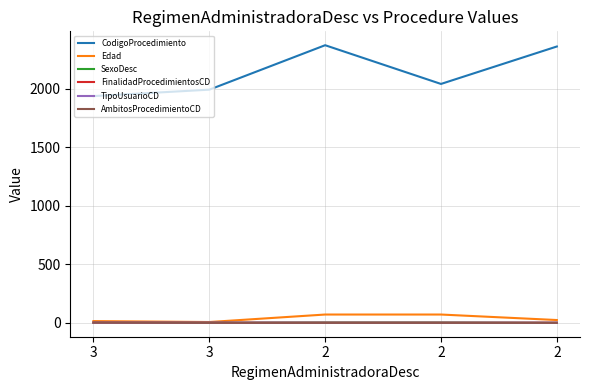

How many interior local valleys does the CodigoProcedimiento series have?

1